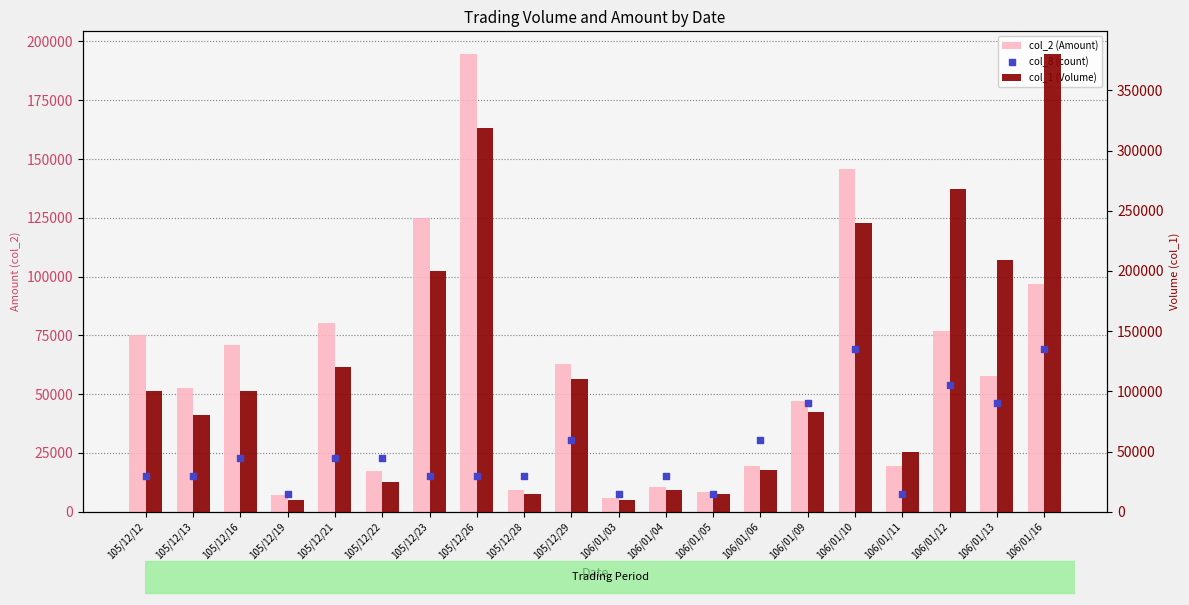

Which series contains the lowest Y value?

col_2 (Amount)